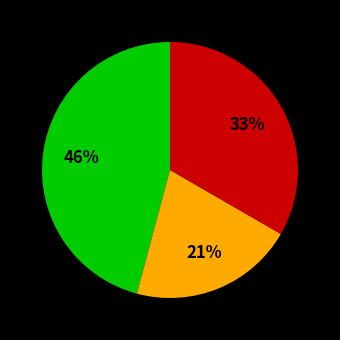

To the nearest percent, what is the difference between the largest and smallest slice percentages?

25%